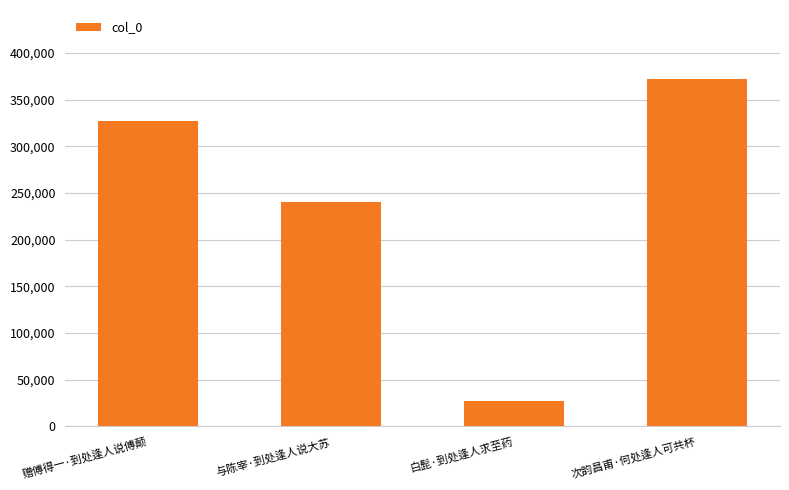

At which category does the chart reach its peak across all series?

次韵昌甫·何处逢人可共杯